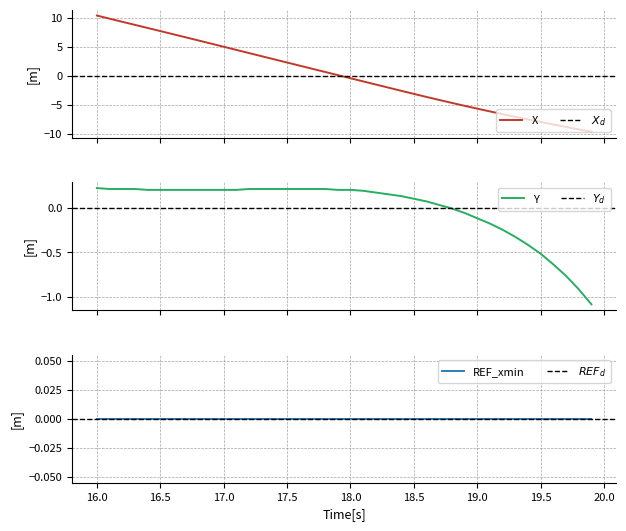

What is the highest value of the X series?

10.4